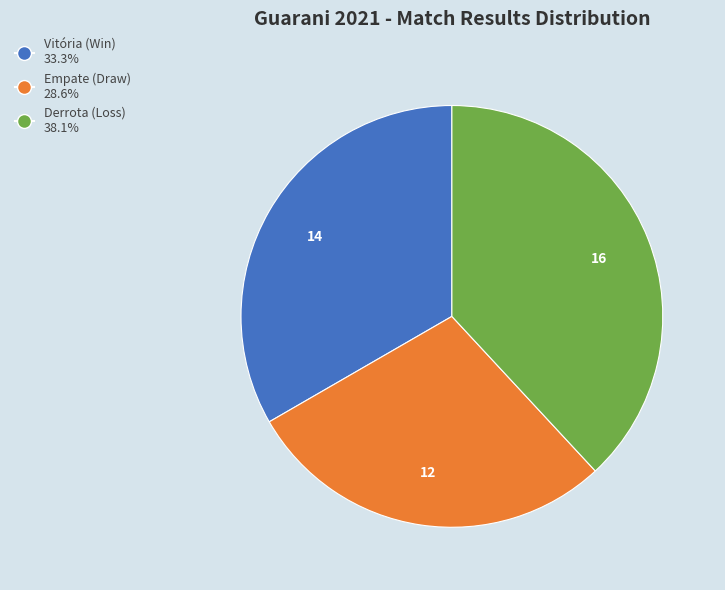

Combined, do Empate (Draw) 28.6% and Derrota (Loss) 38.1% account for over 50%?

Yes